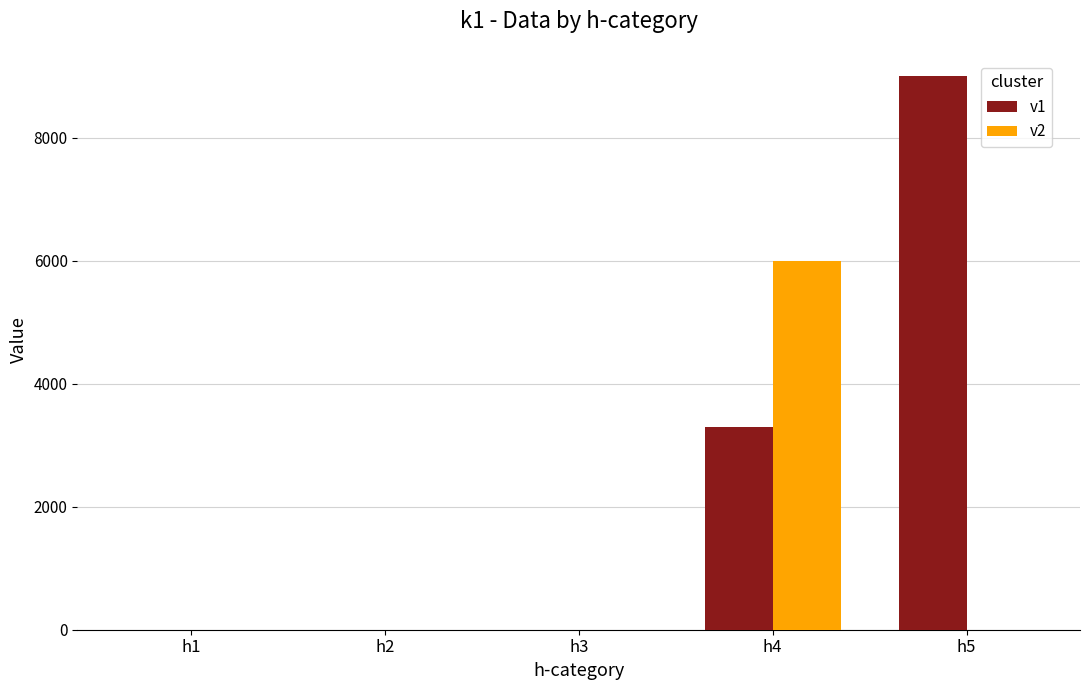

Reading right to left, list all the values displayed in this chart.

v1: h5=9000	h4=3300	h3=0	h2=0	h1=0
v2: h5=0	h4=6000	h3=0	h2=0	h1=0